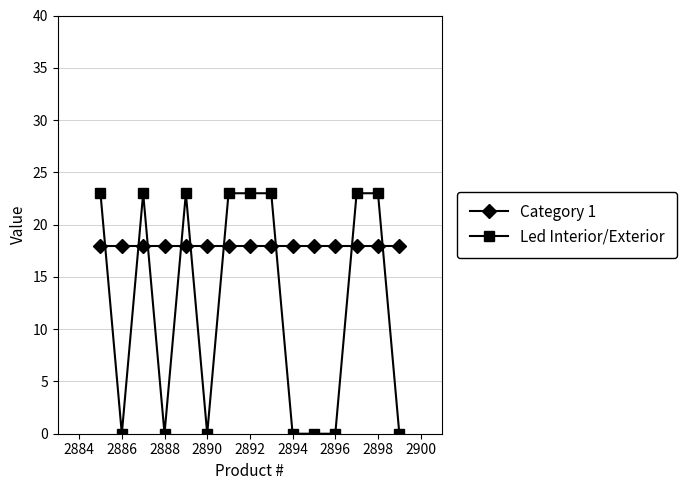

What is the greatest value displayed?

23